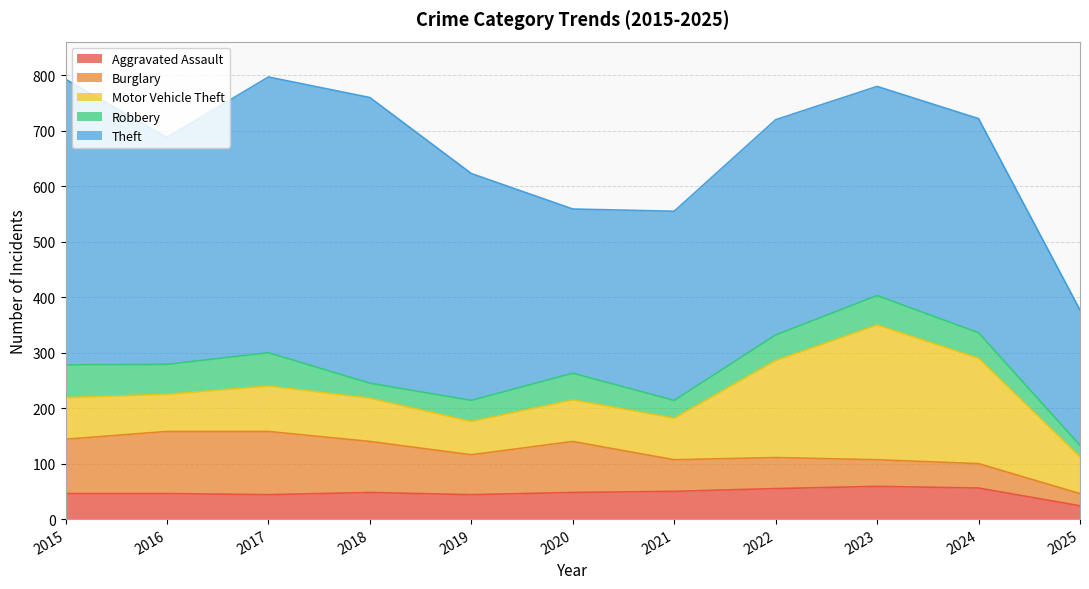

What is the value of the Aggravated Assault point at the 5th from the left?

44